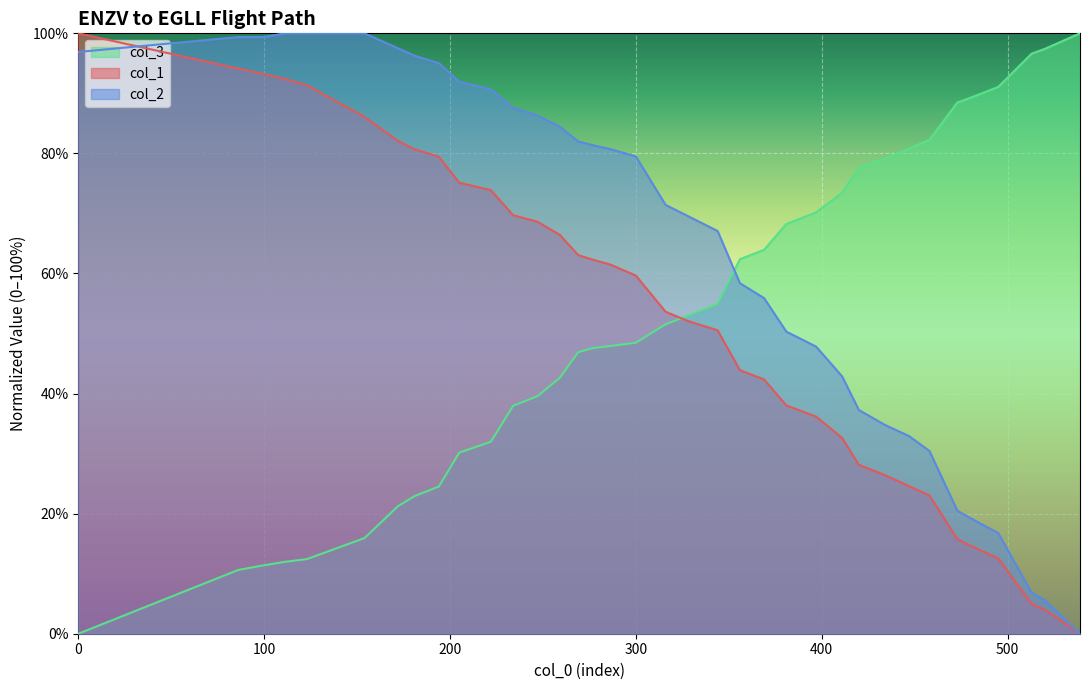

True or false: col_2 has a value of 52.3 at 420.

False